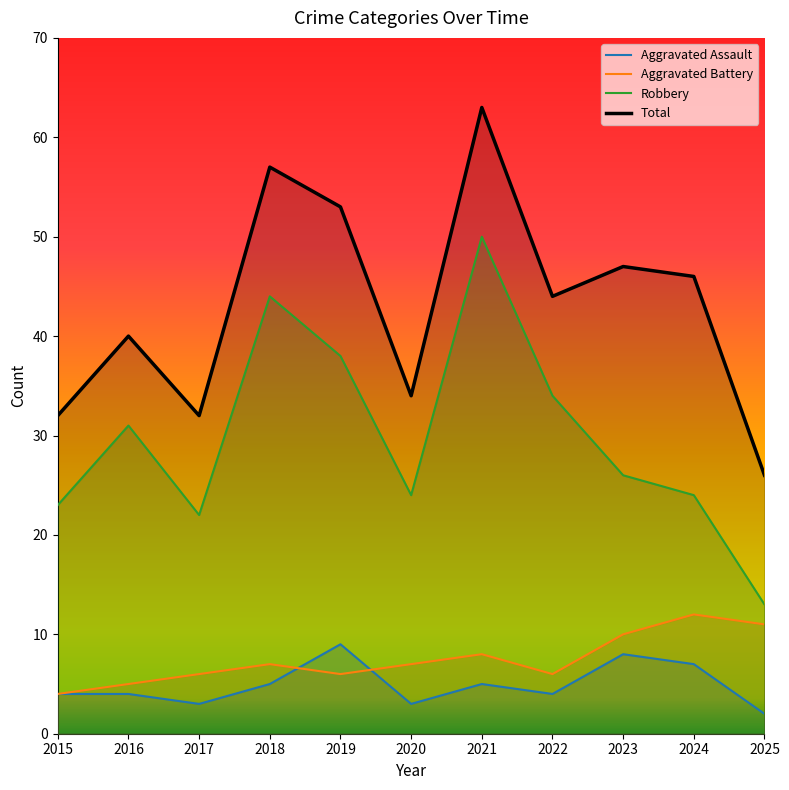

Where is the first local minimum for Robbery?

2017